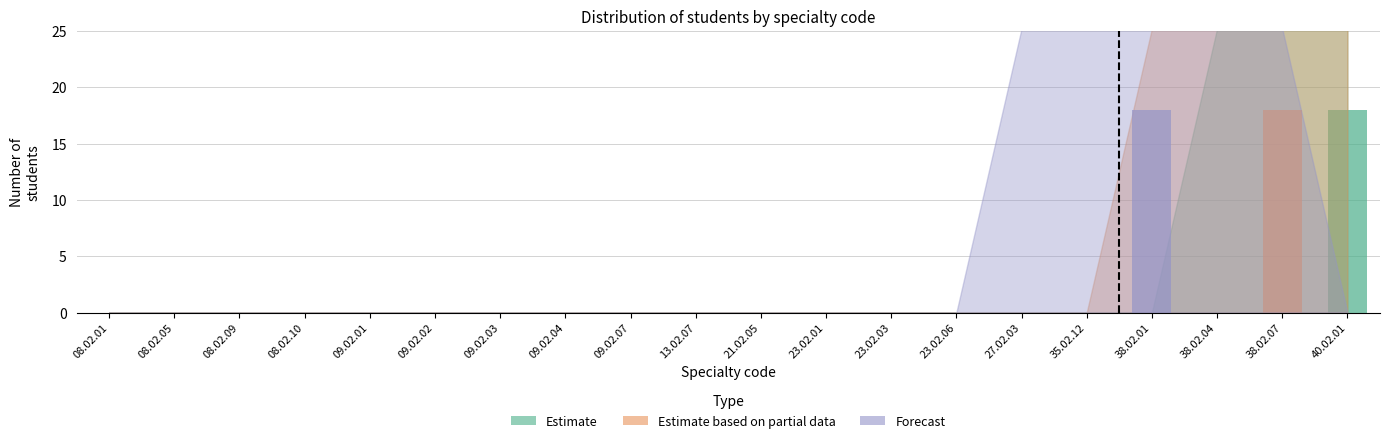

At which category is the sum across all series the highest?

38.02.01